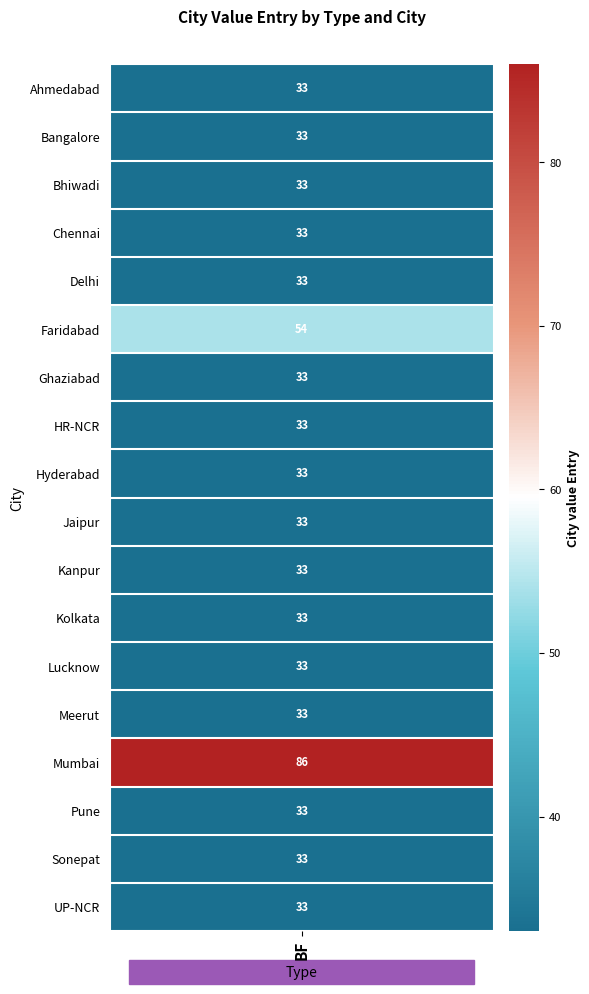

Reading right to left, list all the values displayed in this chart.

33	33	33	86	33	33	33	33	33	33	33	33	54	33	33	33	33	33